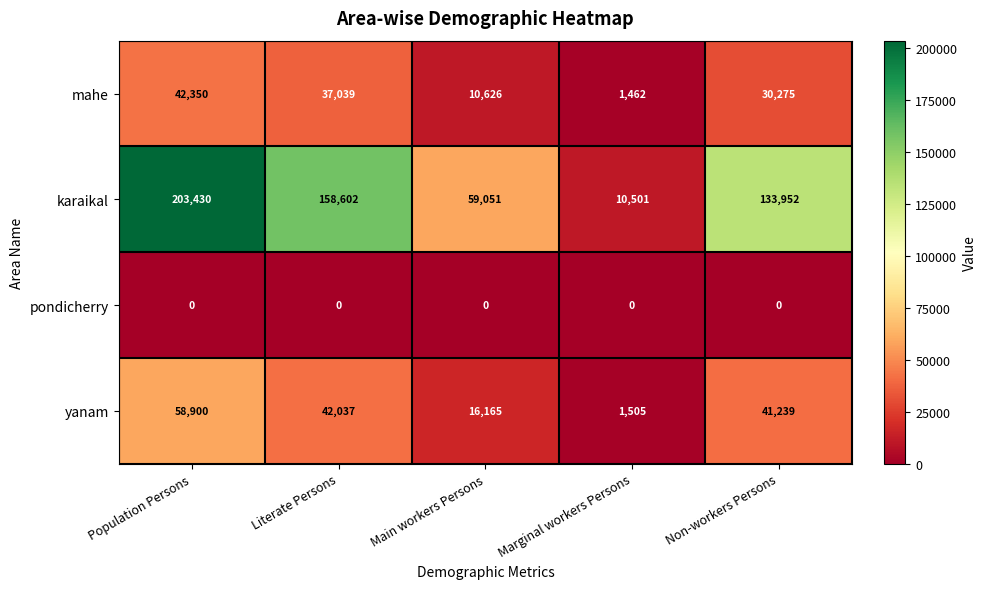

Count the number of data series in this chart.

4